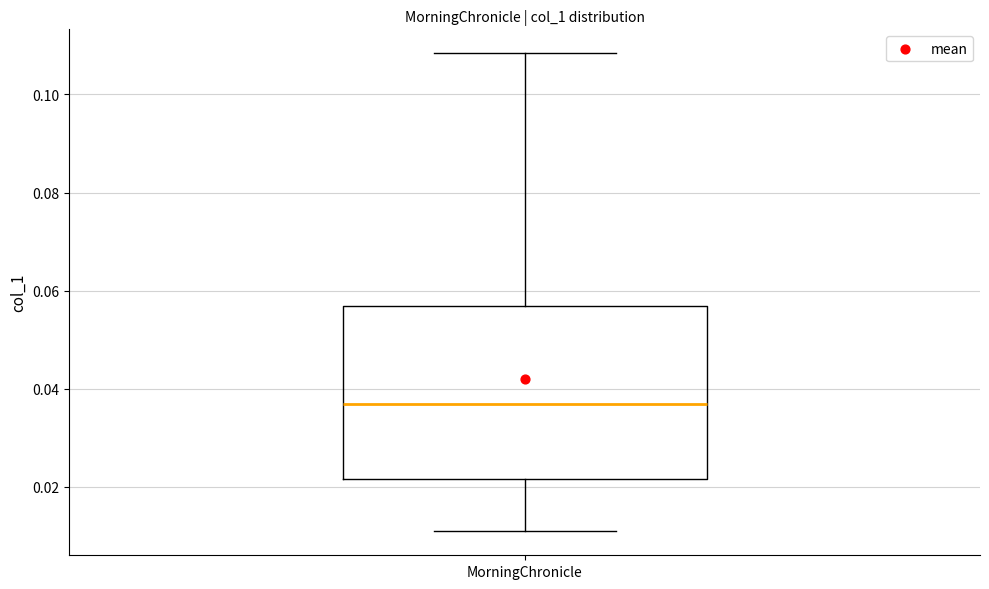

Read this box plot against the y-axis: the position of the median line, the range covered by the box, and the ends of both whiskers. The values are not printed on the chart, so give them approximately, as read against the axis.

median 0.036, box 0.022 to 0.056, whiskers 0.010 to 0.108